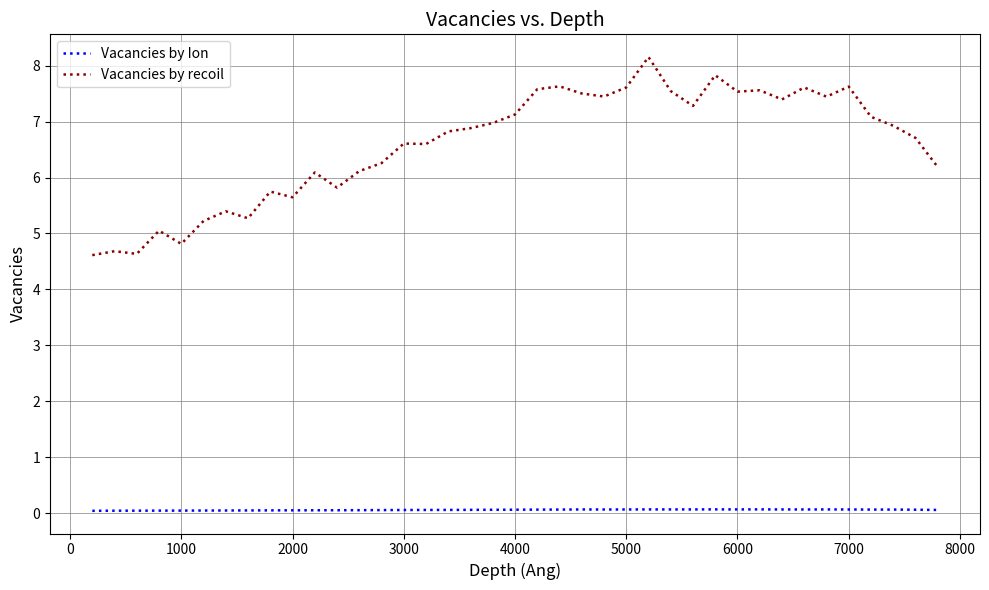

True or false: Vacancies by Ion and Vacancies by recoil cross at least once.

False